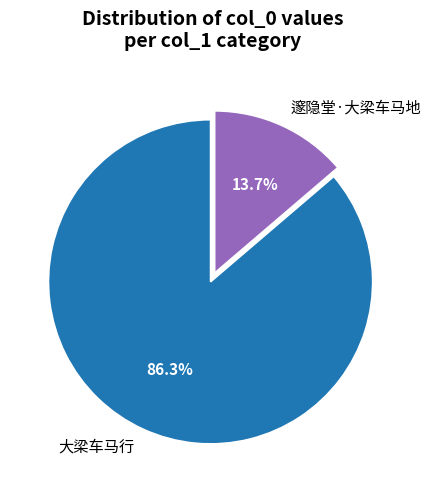

What percentage is the 大梁车马行 slice, to the nearest percent?

86%